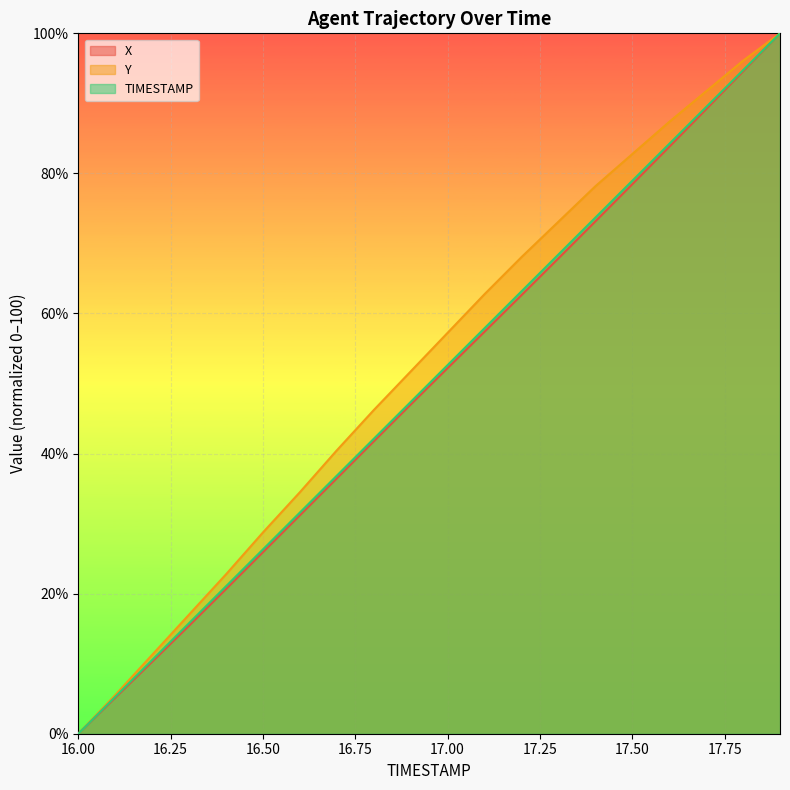

What is the difference between the maximum and second lowest values in the TIMESTAMP series?

94.7